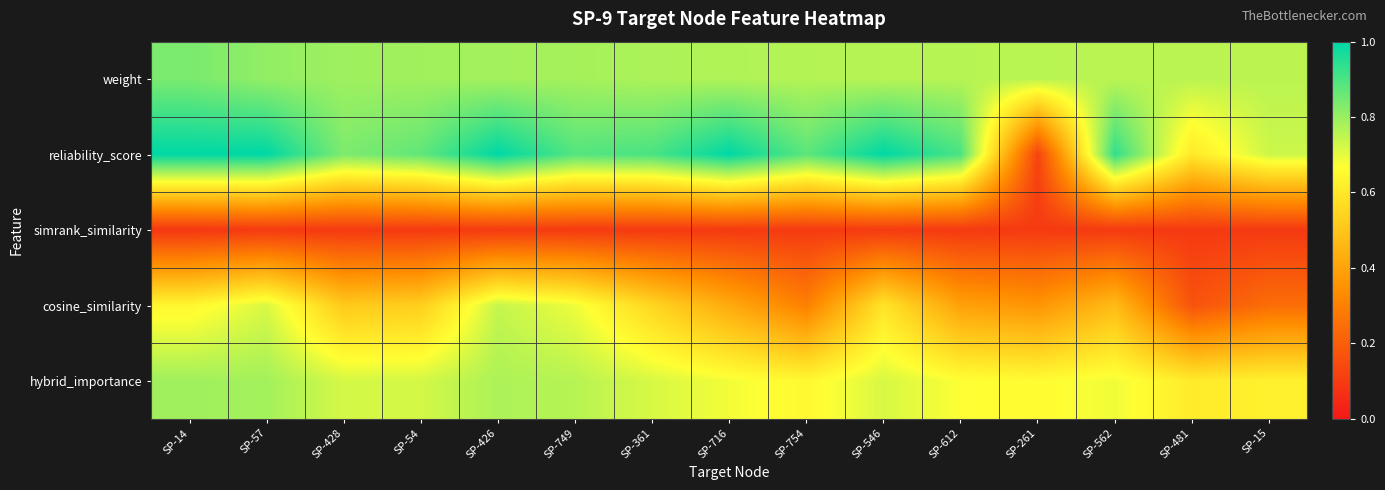

Reading right to left, transcribe all the data shown in this chart.

weight: SP-15=0.8	SP-481=0.8	SP-562=0.8	SP-261=0.8	SP-612=0.8	SP-546=0.8	SP-754=0.8	SP-716=0.8	SP-361=0.8	SP-749=0.8	SP-426=0.8	SP-54=0.8	SP-428=0.8	SP-57=0.8	SP-14=0.8
reliability_score: SP-15=0.7	SP-481=0.6	SP-562=0.9	SP-261=0.1	SP-612=0.9	SP-546=1.0	SP-754=0.9	SP-716=1.0	SP-361=0.9	SP-749=0.9	SP-426=1.0	SP-54=0.9	SP-428=0.8	SP-57=1.0	SP-14=1.0
simrank_similarity: SP-15=0.1	SP-481=0.1	SP-562=0.1	SP-261=0.1	SP-612=0.1	SP-546=0.1	SP-754=0.1	SP-716=0.1	SP-361=0.1	SP-749=0.1	SP-426=0.1	SP-54=0.1	SP-428=0.1	SP-57=0.1	SP-14=0.1
cosine_similarity: SP-15=0.2	SP-481=0.2	SP-562=0.5	SP-261=0.4	SP-612=0.4	SP-546=0.6	SP-754=0.3	SP-716=0.4	SP-361=0.5	SP-749=0.7	SP-426=0.7	SP-54=0.5	SP-428=0.5	SP-57=0.7	SP-14=0.6
hybrid_importance: SP-15=0.6	SP-481=0.6	SP-562=0.7	SP-261=0.7	SP-612=0.7	SP-546=0.7	SP-754=0.6	SP-716=0.7	SP-361=0.7	SP-749=0.8	SP-426=0.8	SP-54=0.7	SP-428=0.7	SP-57=0.8	SP-14=0.8